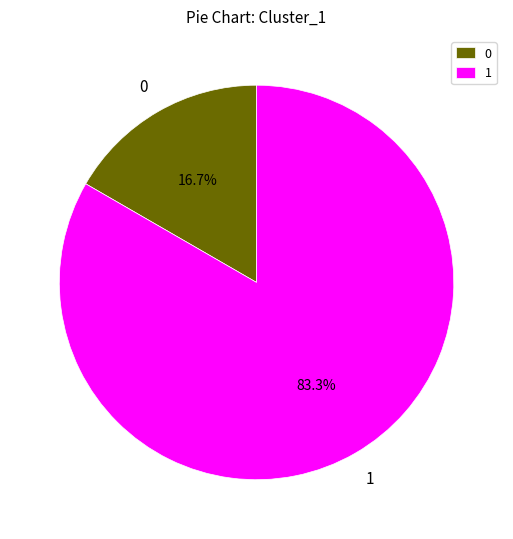

To the nearest percent, what portion does 0 represent?

17%